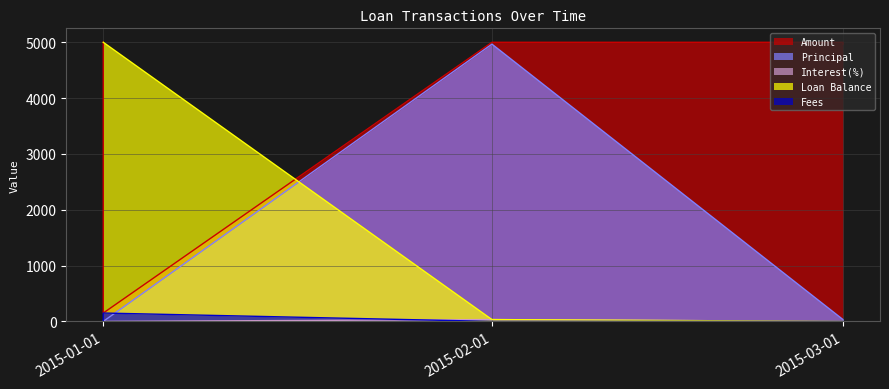

At which label is Interest(%) closest to 16?

2015-03-01